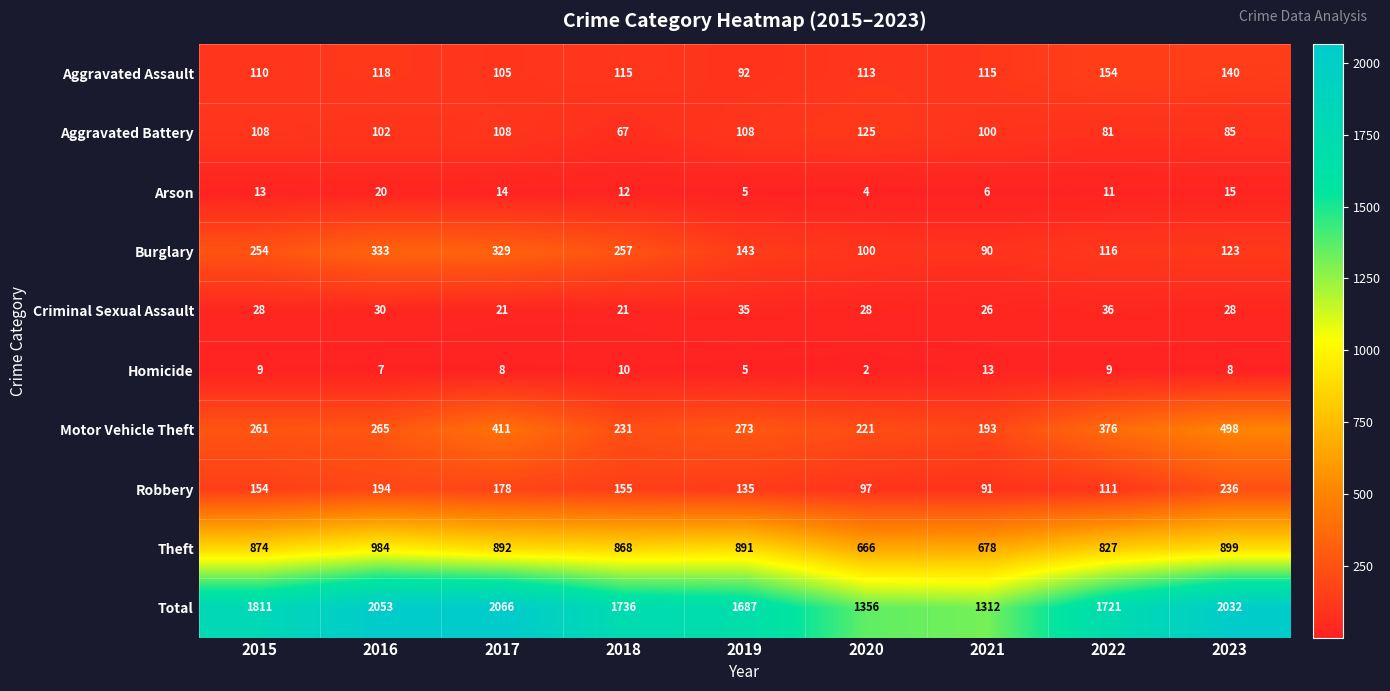

Between 2020 and 2022, which series saw the biggest shift?

Total